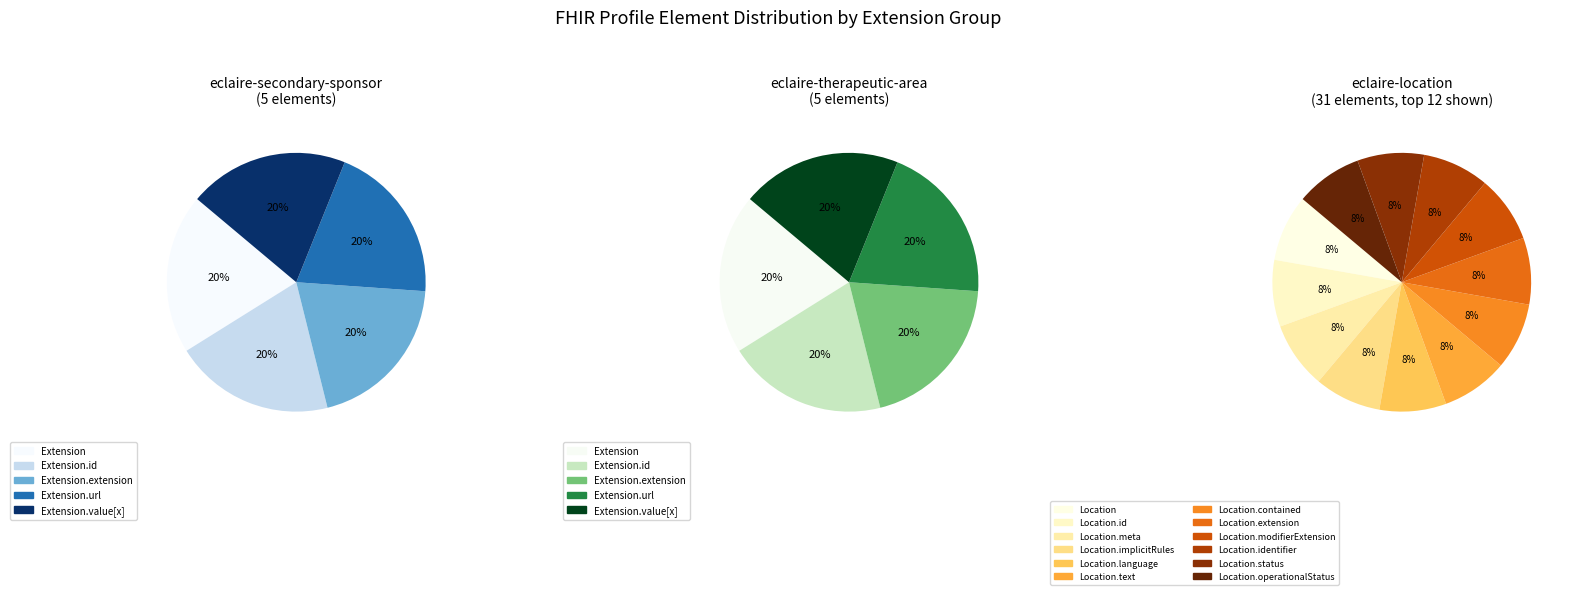

Do Extension.value[x] and Extension together represent more than half of the pie?

No